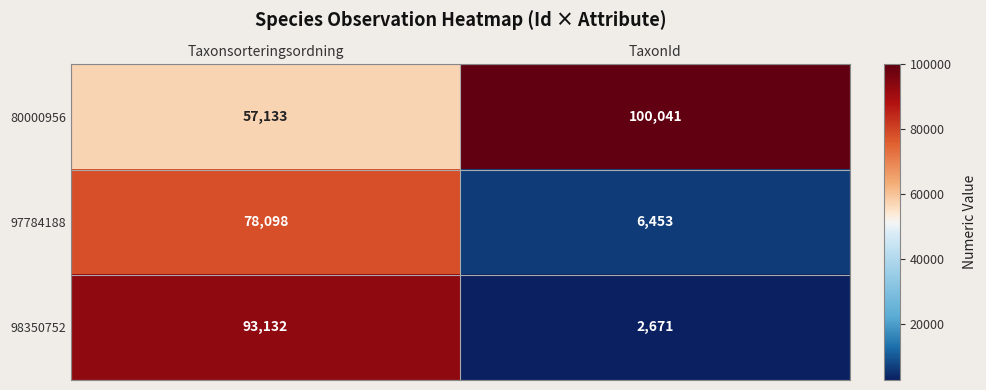

Reading left to right, transcribe all the data shown in this chart.

80000956: 57133	100041
97784188: 78098	6453
98350752: 93132	2671